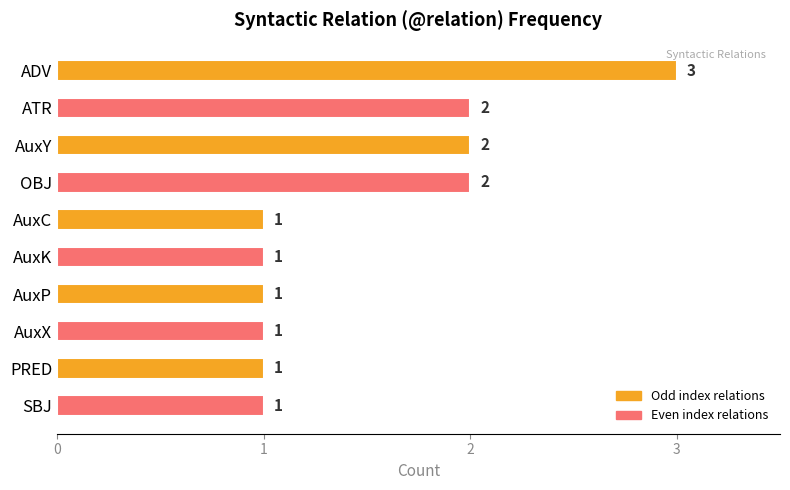

The value at ADV is 4. True or false?

False